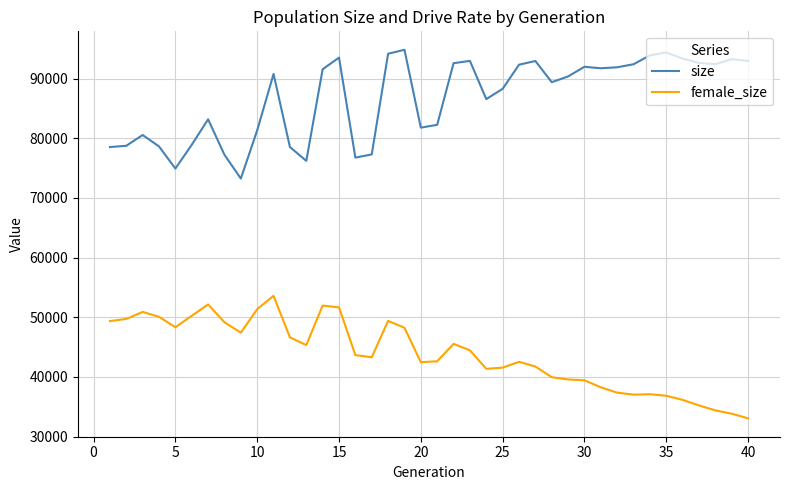

List the series in order of their overall mean, lowest first.

female_size, size